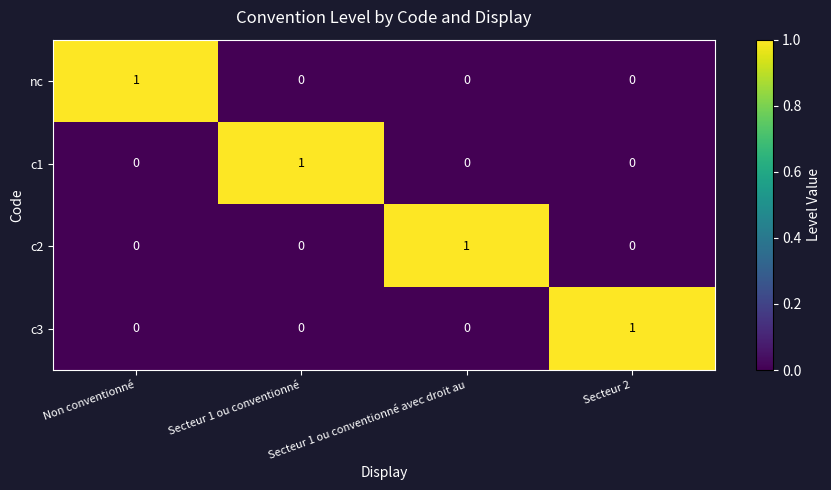

At how many categories does at least one series exceed 0?

4